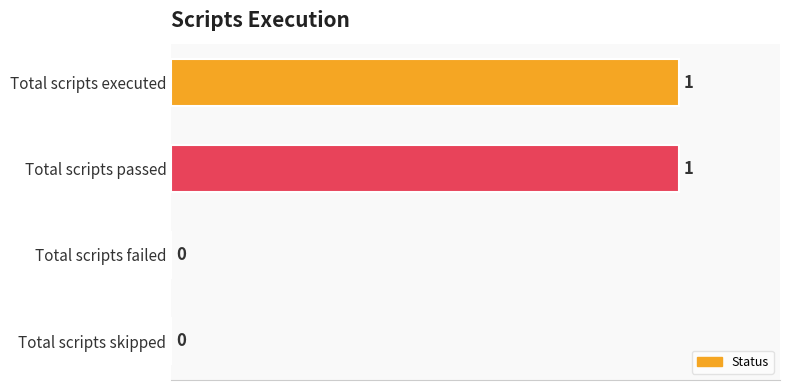

The chart shows a value of 2 at Total scripts executed. True or false?

False